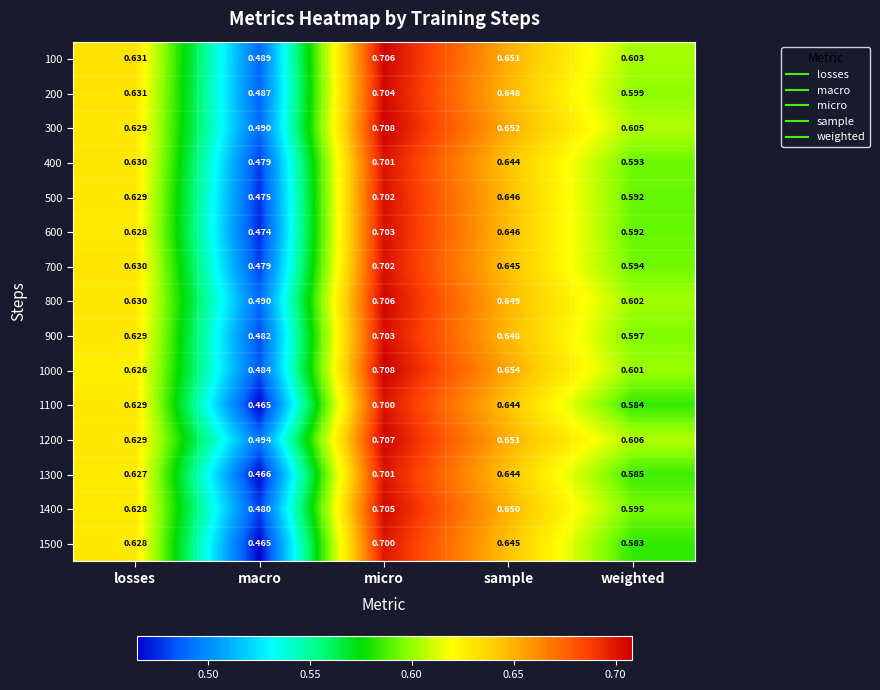

How many series are shown in this chart?

15